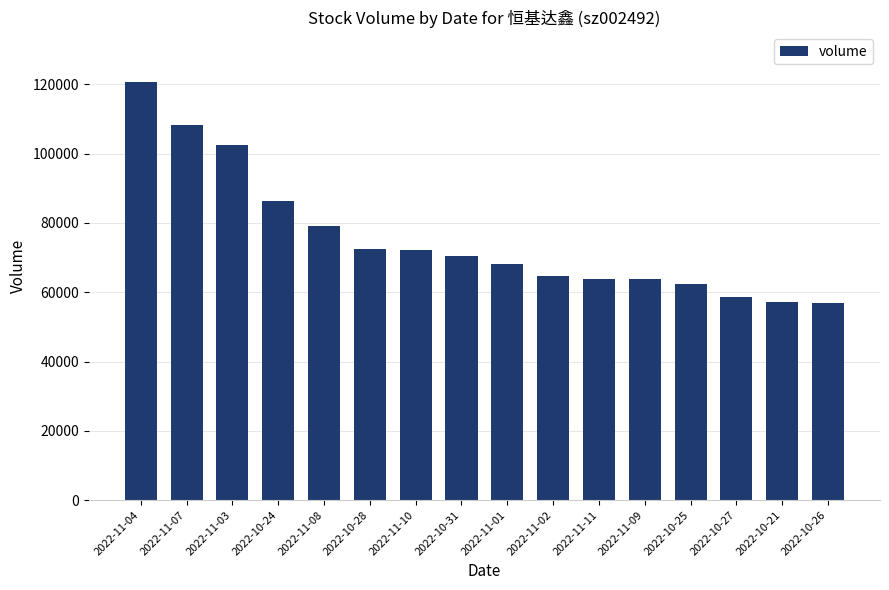

Where is the data nearest to the value 88786?

2022-10-24